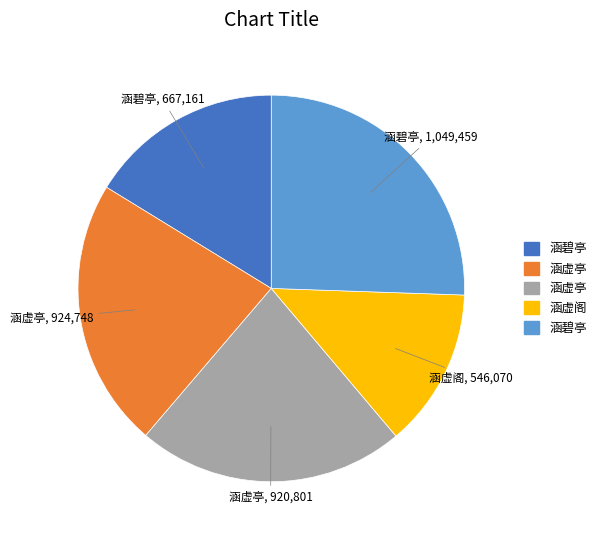

Is there any slice that represents more than half of the pie?

No